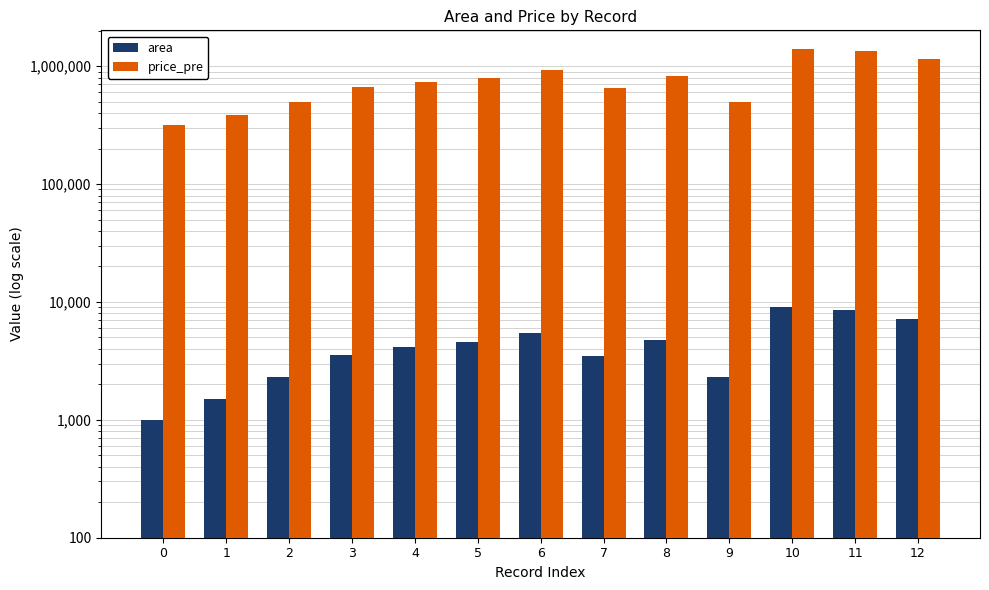

What is the average value of the area series?

4440.0